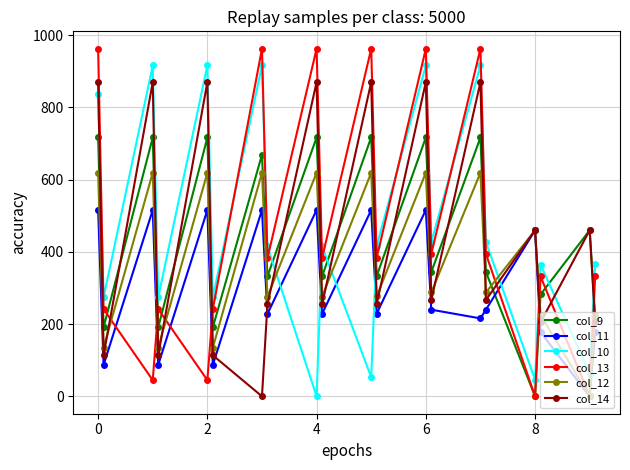

Which series has the widest spread of values?

col_13